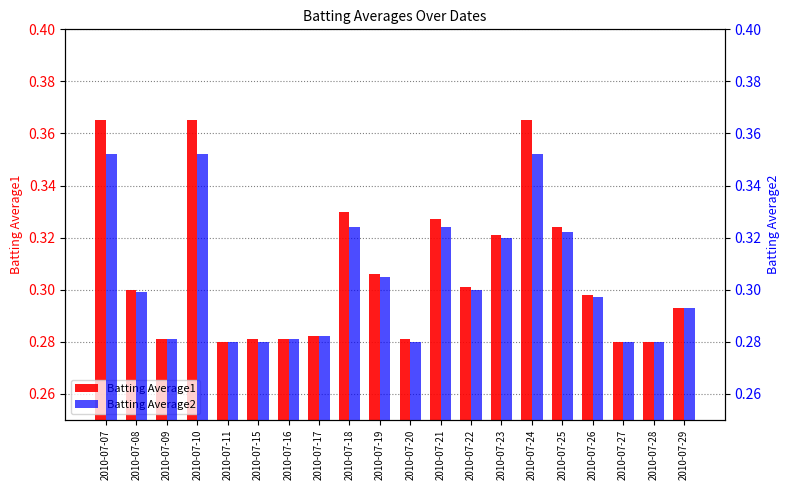

The Batting Average1 series shows 0.2 at 2010-07-25. True or false?

False